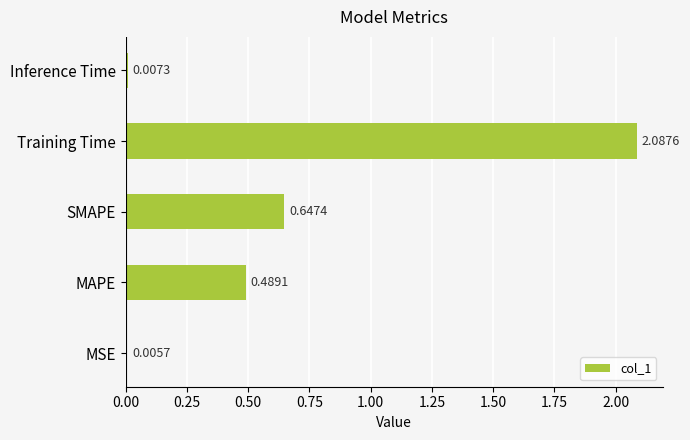

At which category does the chart reach its peak across all series?

Training Time